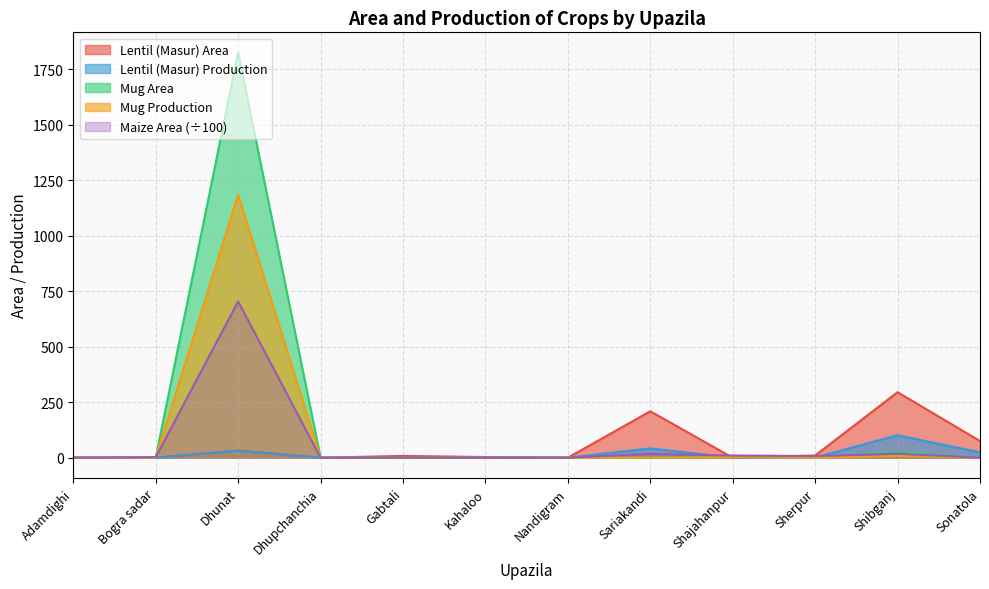

Reading left to right, what are all the values shown in this chart?

Mug Production: Adamdighi=0.0	Bogra sadar=0.0	Dhunat=1184.0	Dhupchanchia=0.0	Gabtali=0.0	Kahaloo=0.0	Nandigram=0.0	Sariakandi=0.0	Shajahanpur=2.0	Sherpur=0.0	Shibganj=8.0	Sonatola=0.0
Lentil (Masur) Area: Adamdighi=0.0	Bogra sadar=0.0	Dhunat=32.0	Dhupchanchia=0.0	Gabtali=8.0	Kahaloo=3.0	Nandigram=0.0	Sariakandi=209.0	Shajahanpur=0.0	Sherpur=10.0	Shibganj=295.0	Sonatola=75.0
Lentil (Masur) Production: Adamdighi=0.0	Bogra sadar=0.0	Dhunat=31.0	Dhupchanchia=0.0	Gabtali=2.0	Kahaloo=1.0	Nandigram=0.0	Sariakandi=42.0	Shajahanpur=0.0	Sherpur=1.0	Shibganj=101.0	Sonatola=24.0
Mug Area: Adamdighi=0.0	Bogra sadar=0.0	Dhunat=1824.0	Dhupchanchia=0.0	Gabtali=0.0	Kahaloo=0.0	Nandigram=0.0	Sariakandi=0.0	Shajahanpur=6.0	Sherpur=0.0	Shibganj=25.0	Sonatola=0.0
Maize Area: Adamdighi=0.0	Bogra sadar=2.4	Dhunat=703.6	Dhupchanchia=0.0	Gabtali=0.6	Kahaloo=0.1	Nandigram=0.2	Sariakandi=17.1	Shajahanpur=9.9	Sherpur=7.3	Shibganj=17.7	Sonatola=0.1